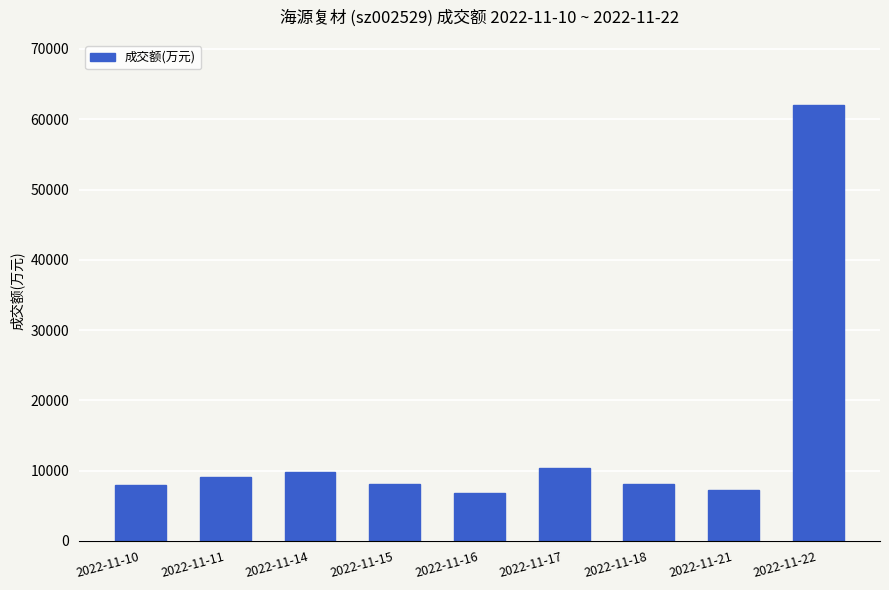

What is the value of the 6th bar from the left?

10311